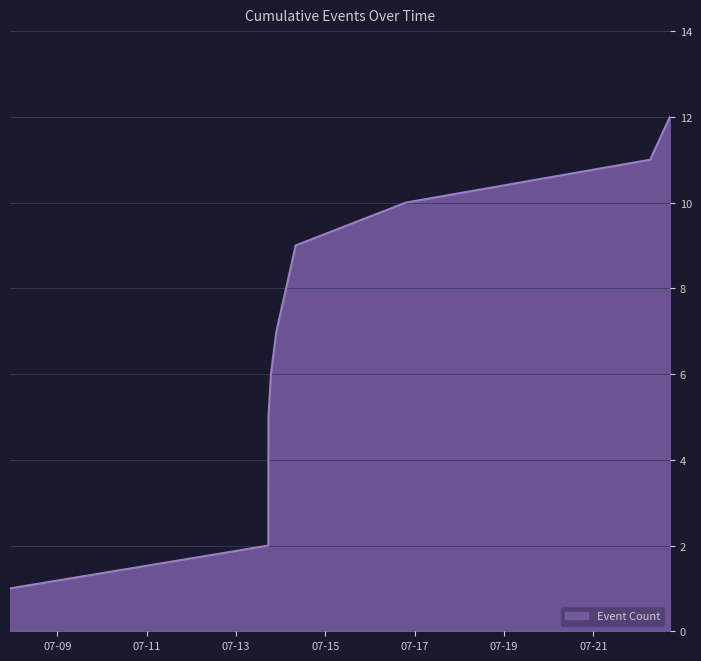

What is the difference between the maximum and minimum values?

11